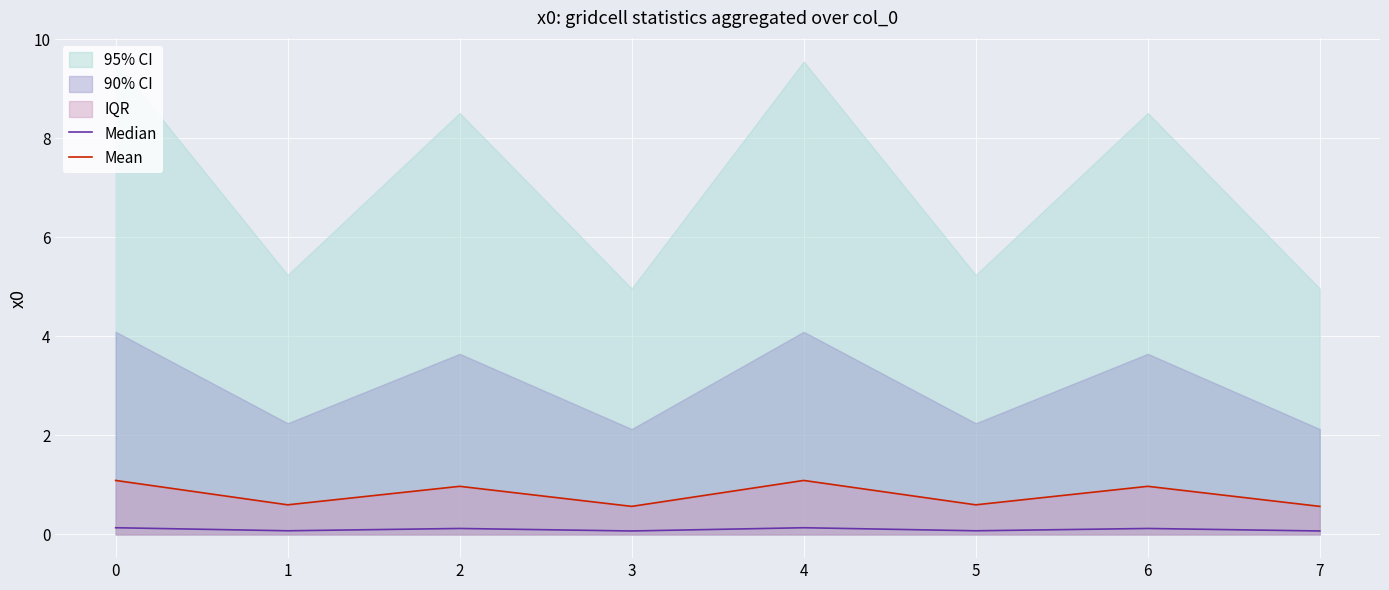

True or false: Median has a value of 0.1 at 7.

True